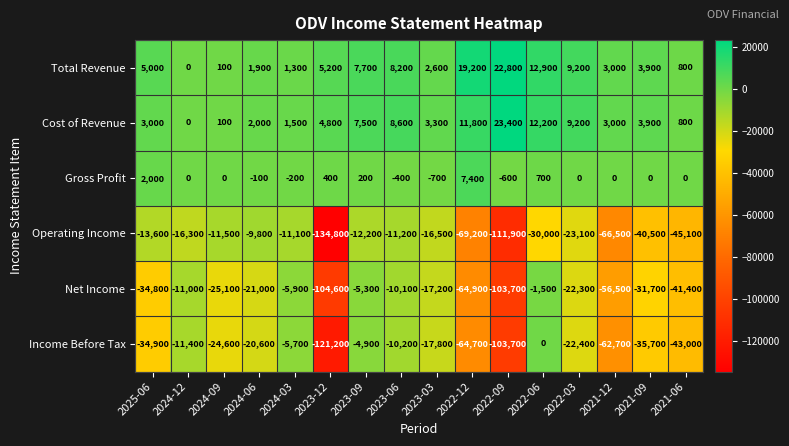

The value of Operating Income at 2022-03 is -40434. True or false?

False